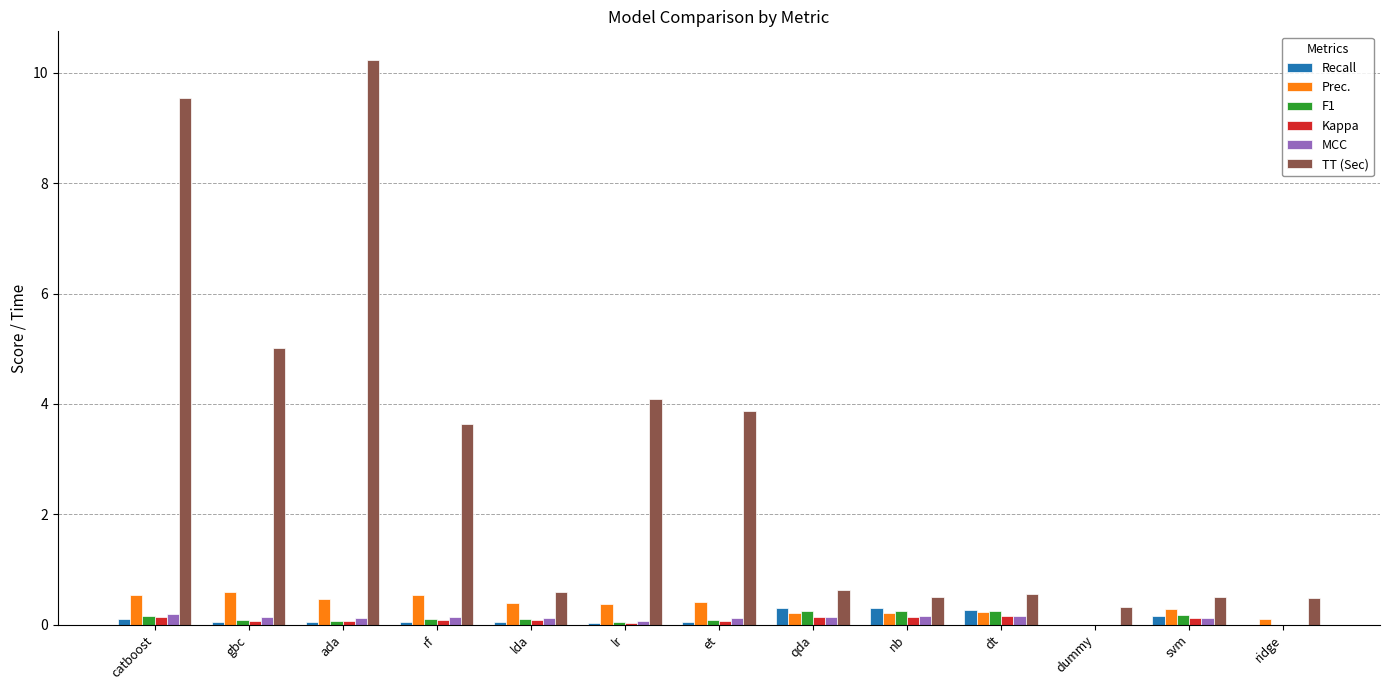

Is it true that TT (Sec) equals 3.6 at rf?

True